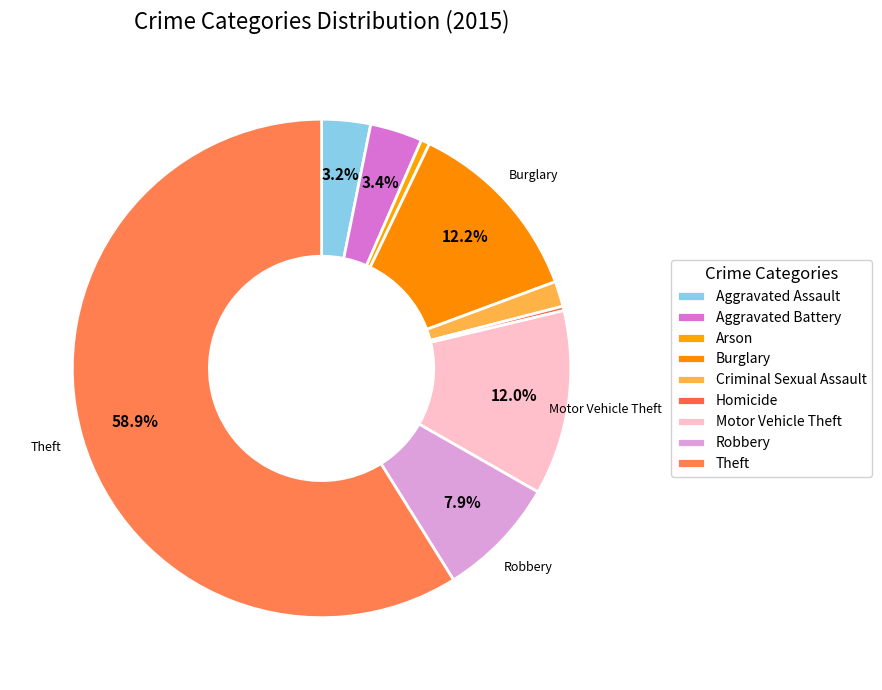

Approximately how many times larger is the value at Aggravated Assault compared to Robbery?

0.4